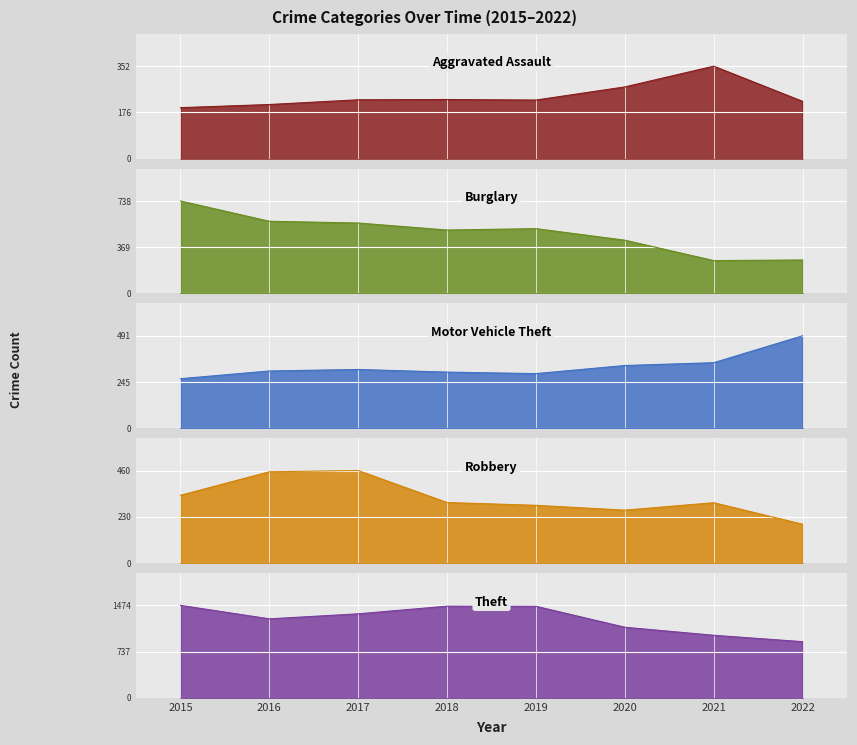

Which category has the lowest value across all series?

2022